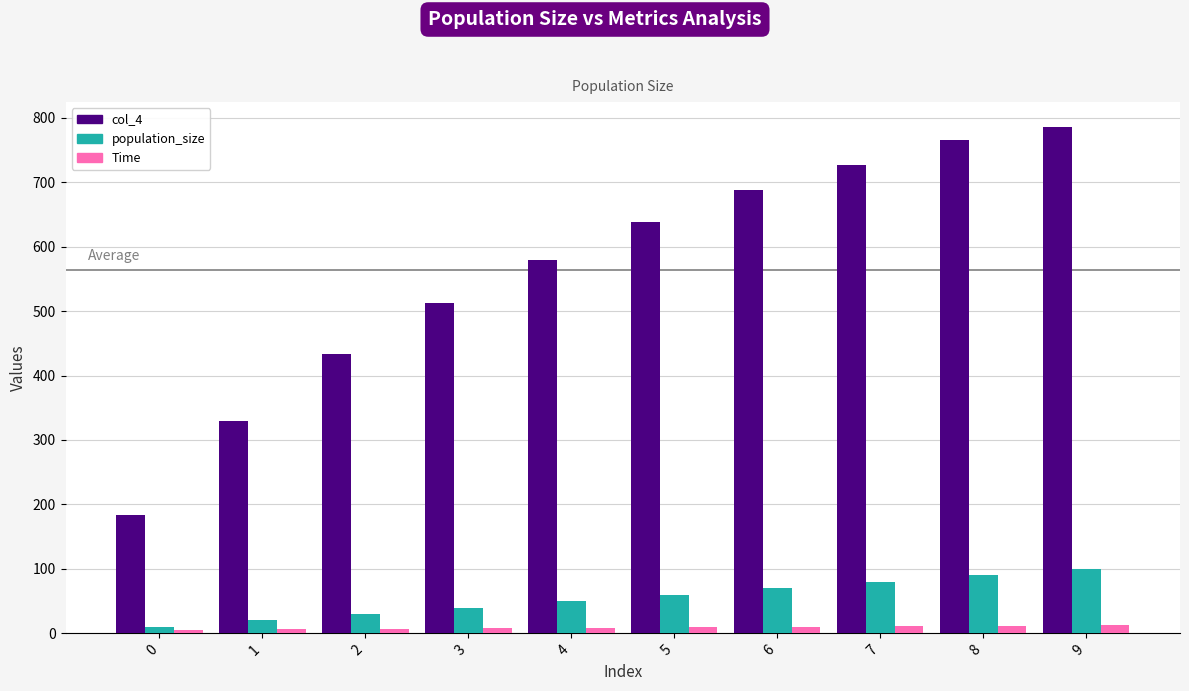

Which label corresponds to the largest value in the chart?

9